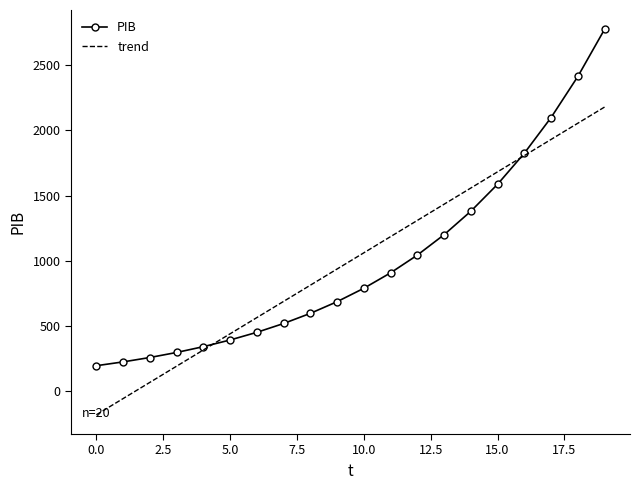

True or false: PIB has more than 2 interior local peaks.

False